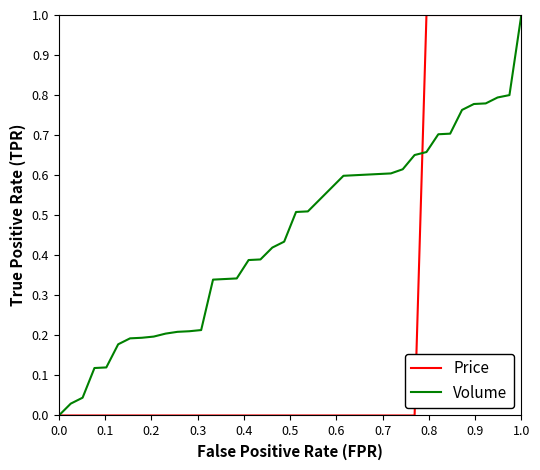

What is the maximum value shown in the chart?

1.0